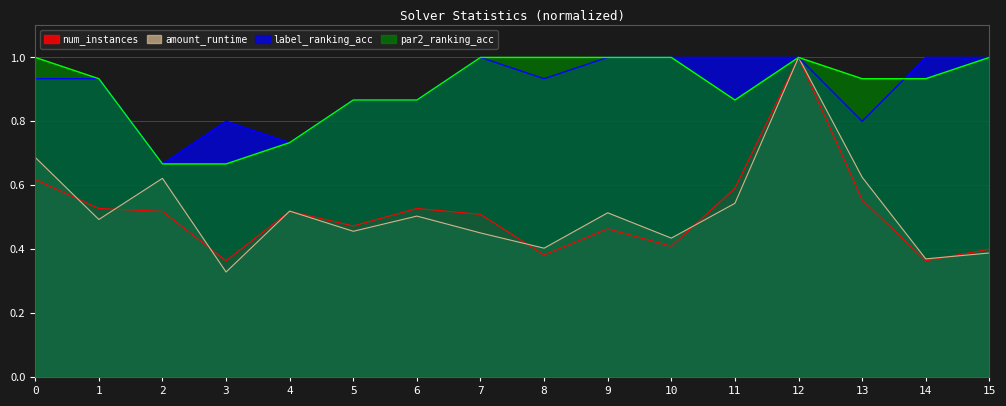

How many distinct data groups are displayed?

4